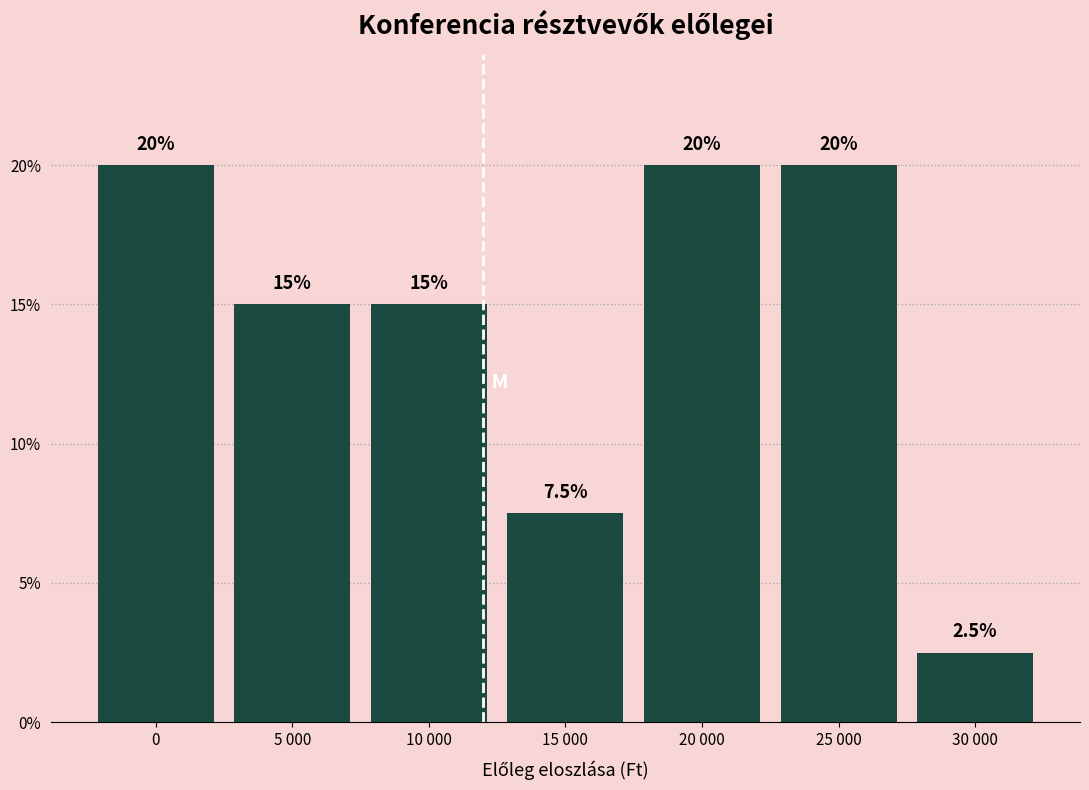

Reading left to right, what are all the values shown in this chart?

20.0	15.0	15.0	7.5	20.0	20.0	2.5